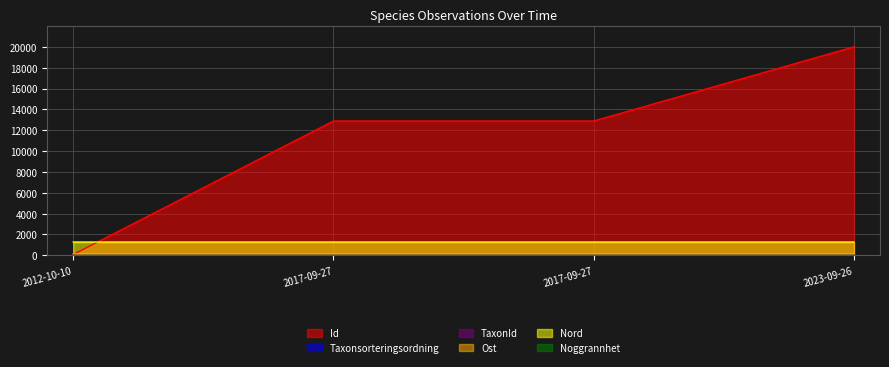

How many data points does each series have?

4